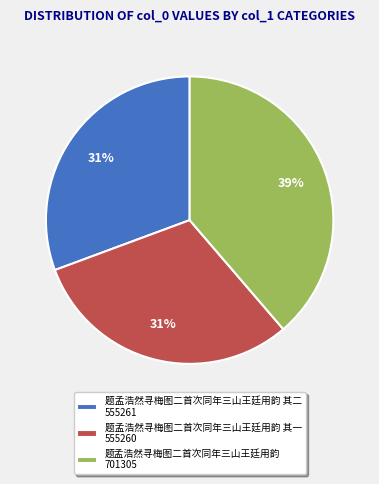

To the nearest percent, what is the average slice percentage?

33%